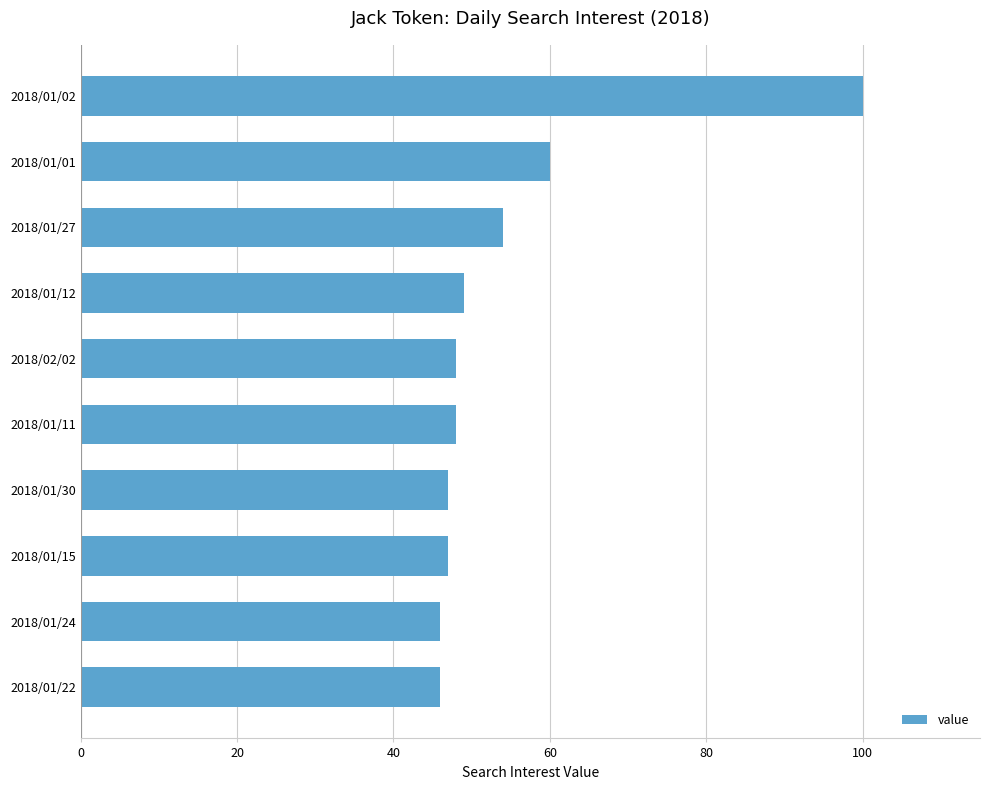

Count the number of categories in the chart.

10